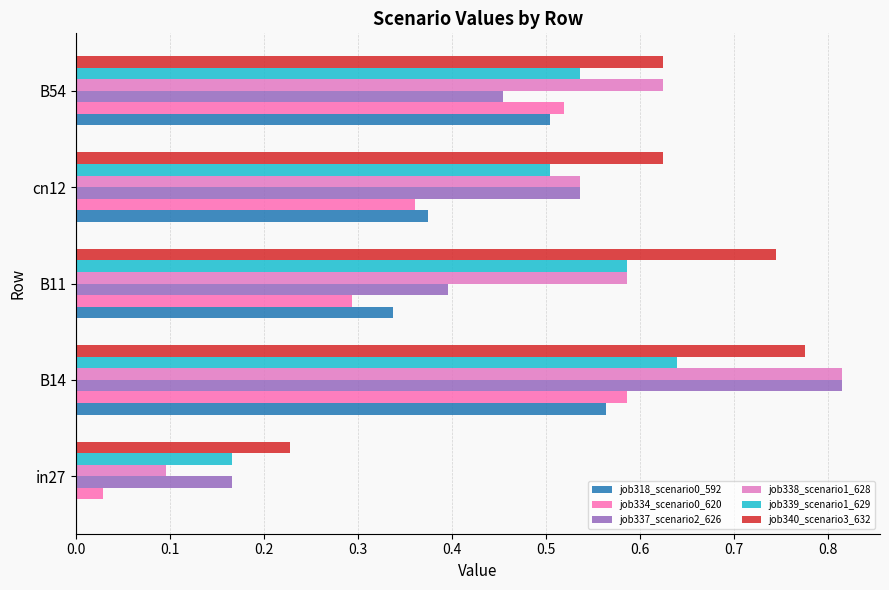

How many distinct data groups are displayed?

6